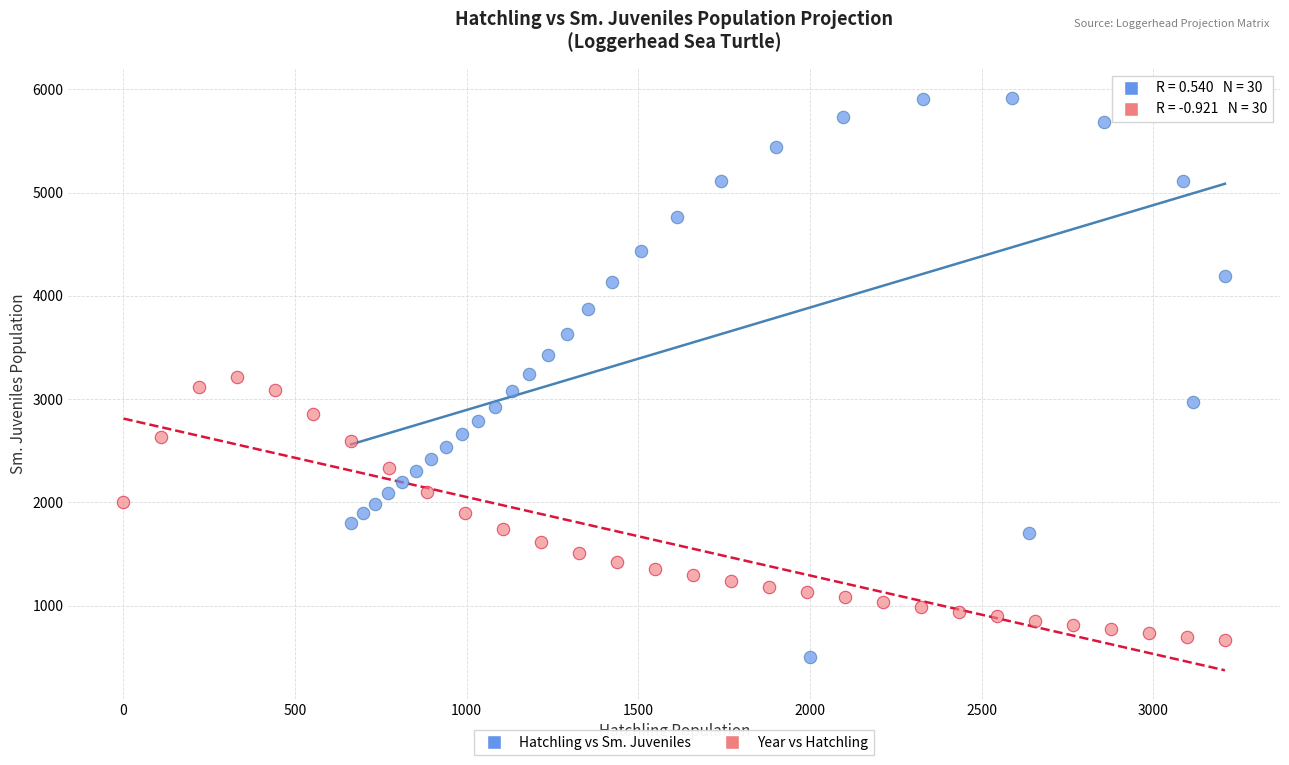

Which series contains the highest Y value?

Hatchling vs Sm. Juveniles